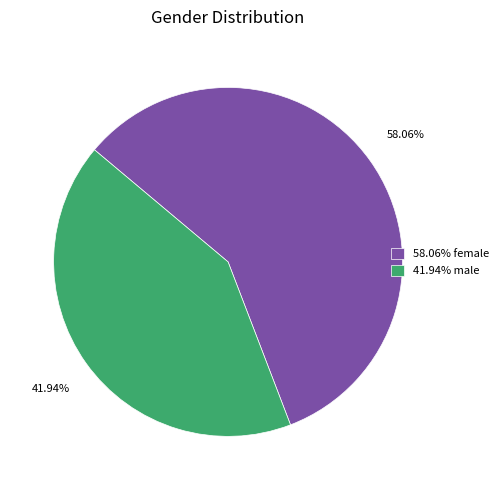

Which category has the smallest portion of the pie?

41.94% male